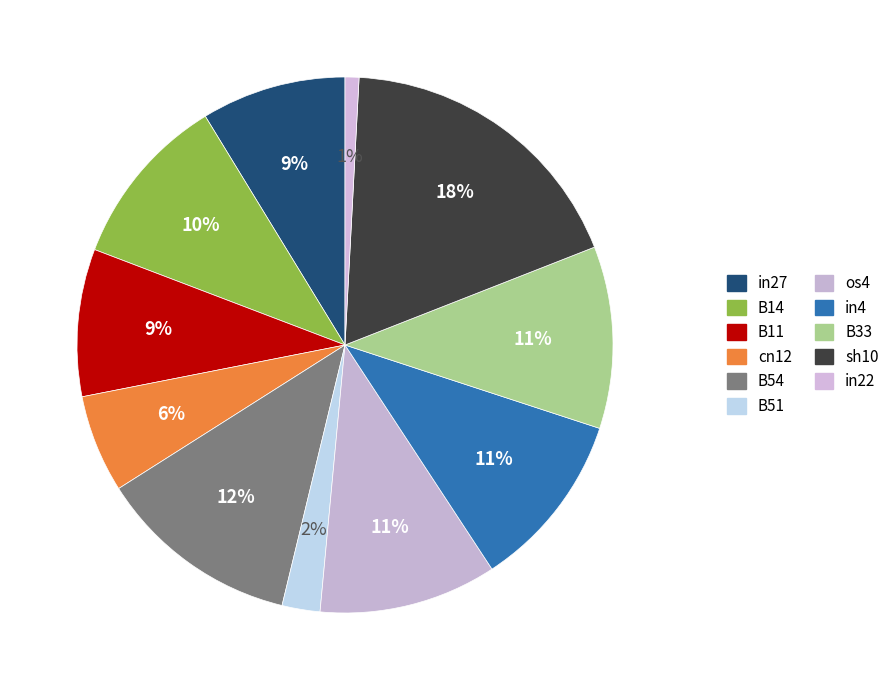

Is cn12 the majority of the pie?

No